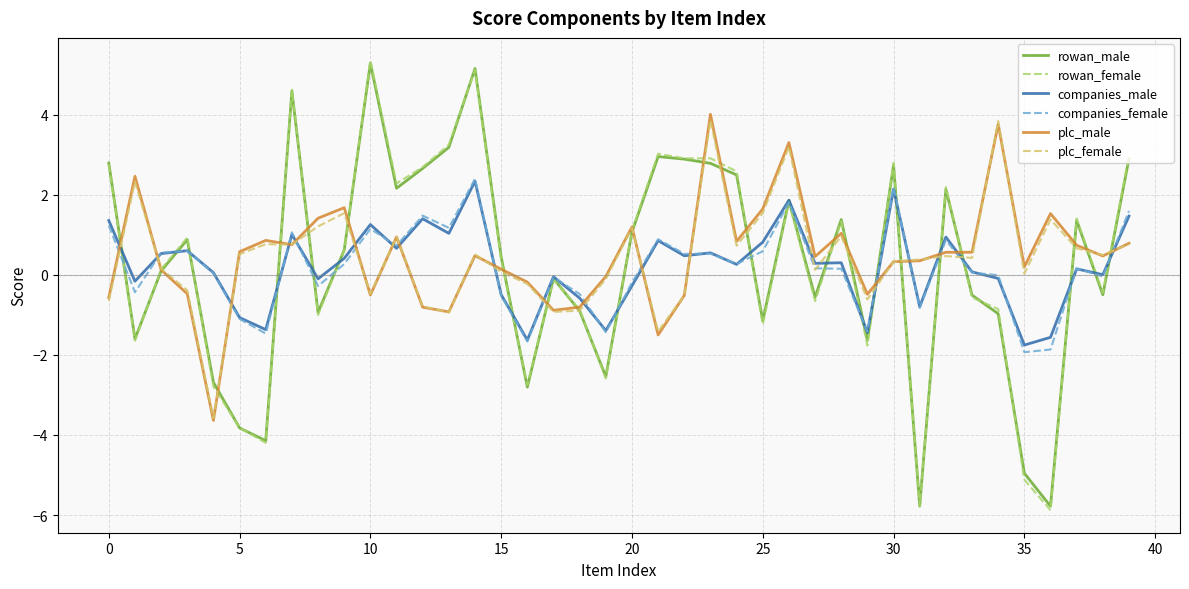

What is the maximum value shown in the chart?

5.4